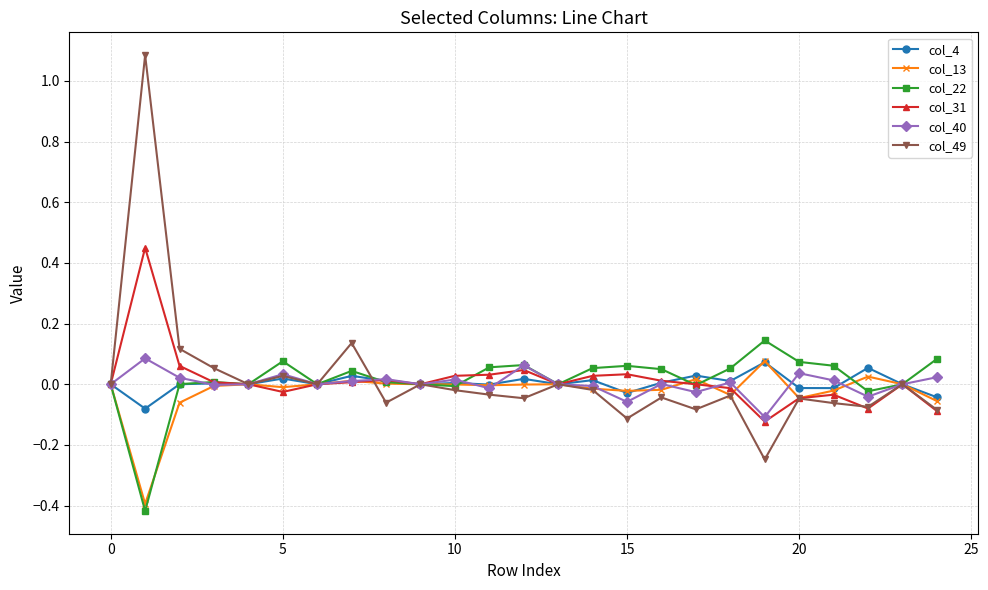

What is the maximum value for col_49?

1.1